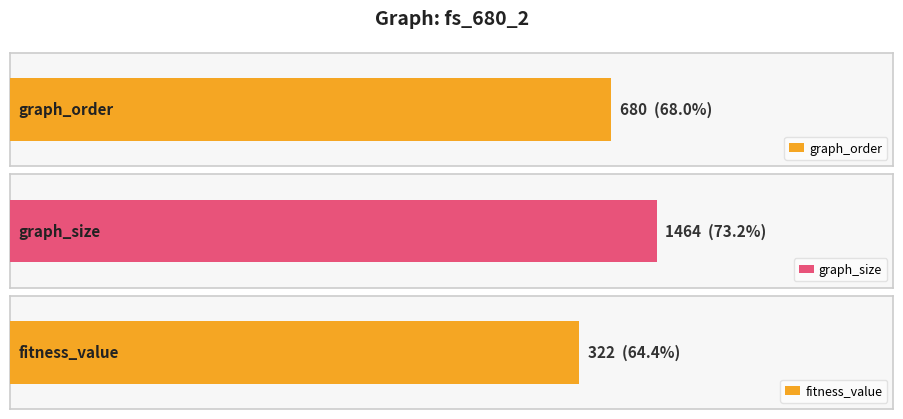

What is the maximum value for graph_order?

680